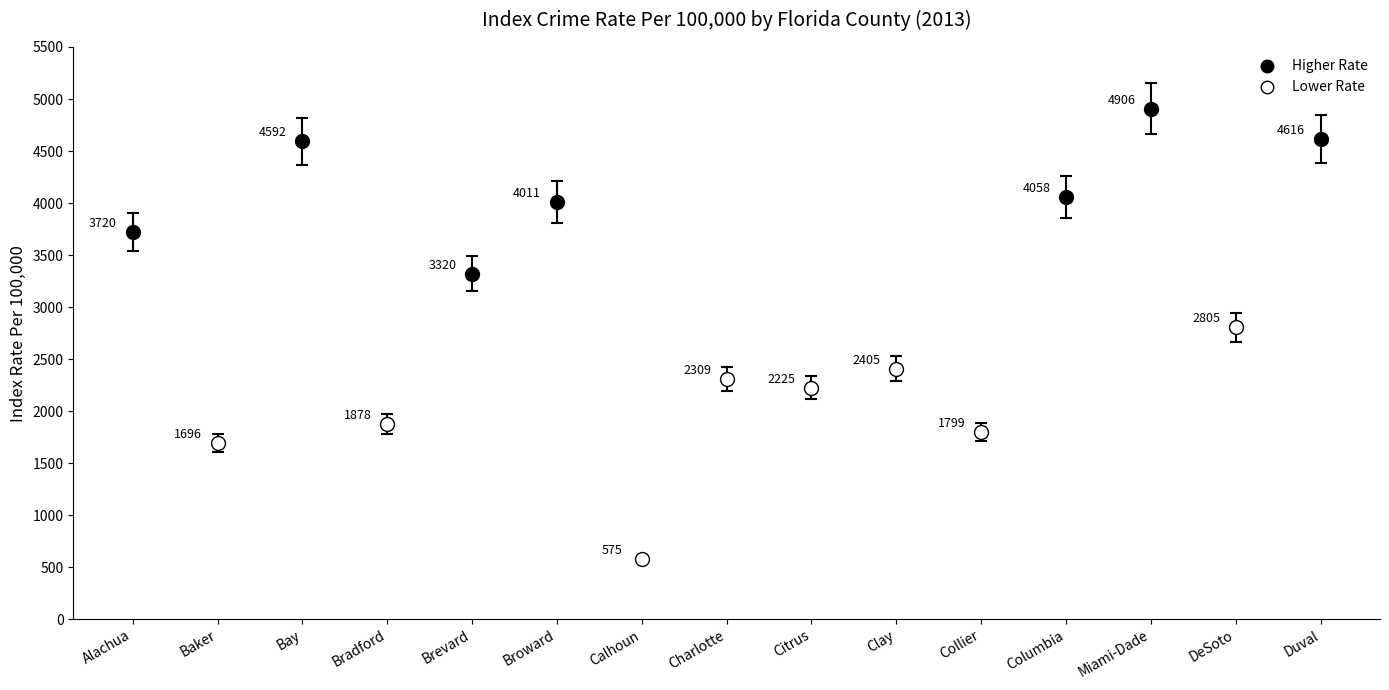

What is the change in value from Calhoun to Miami-Dade?

+4332.0